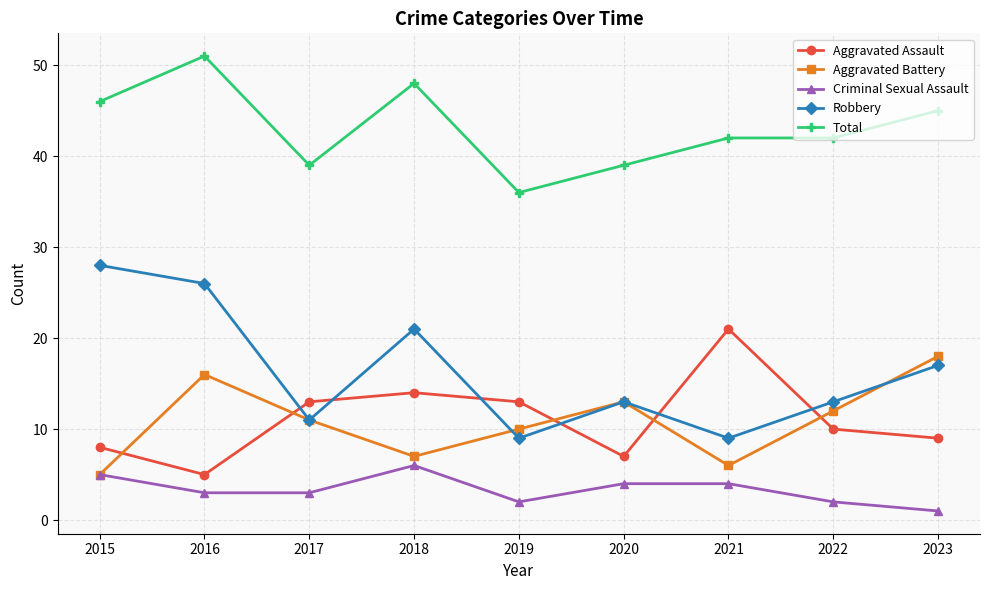

The value of Total at 2023 is 45. True or false?

True